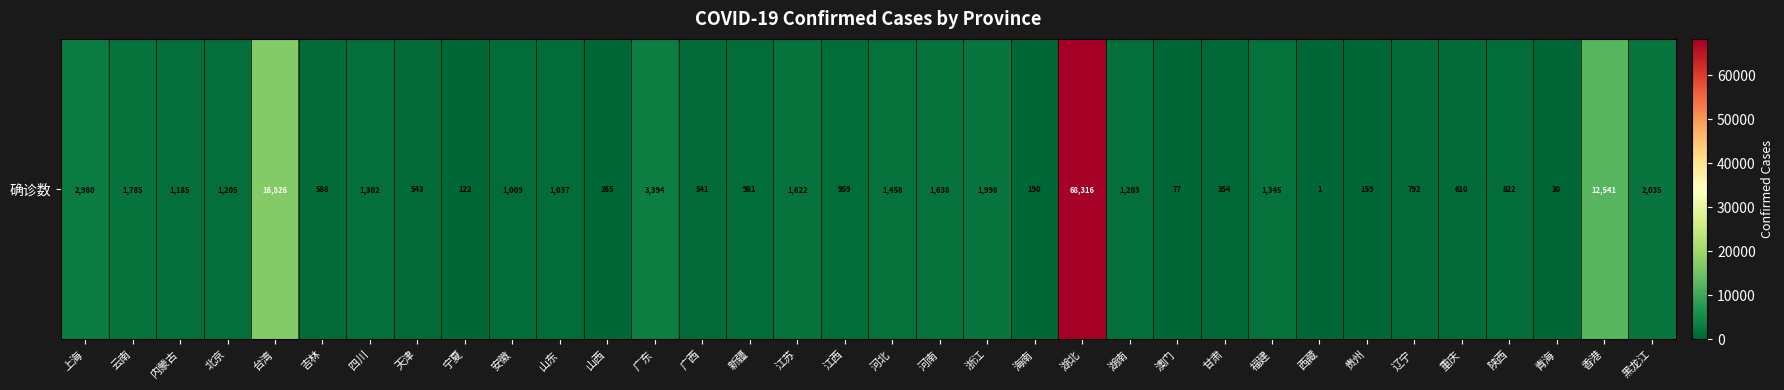

What is the difference between the values at 山东 and 台湾?

15789